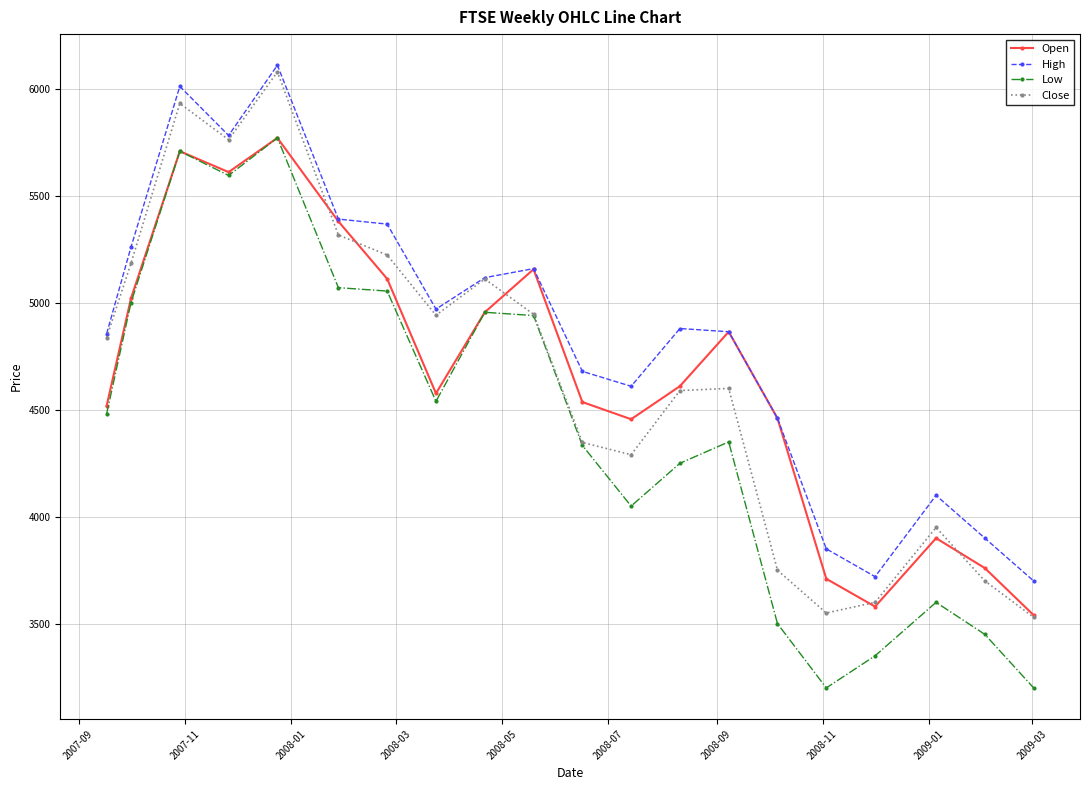

Which series has the widest spread of values?

Low